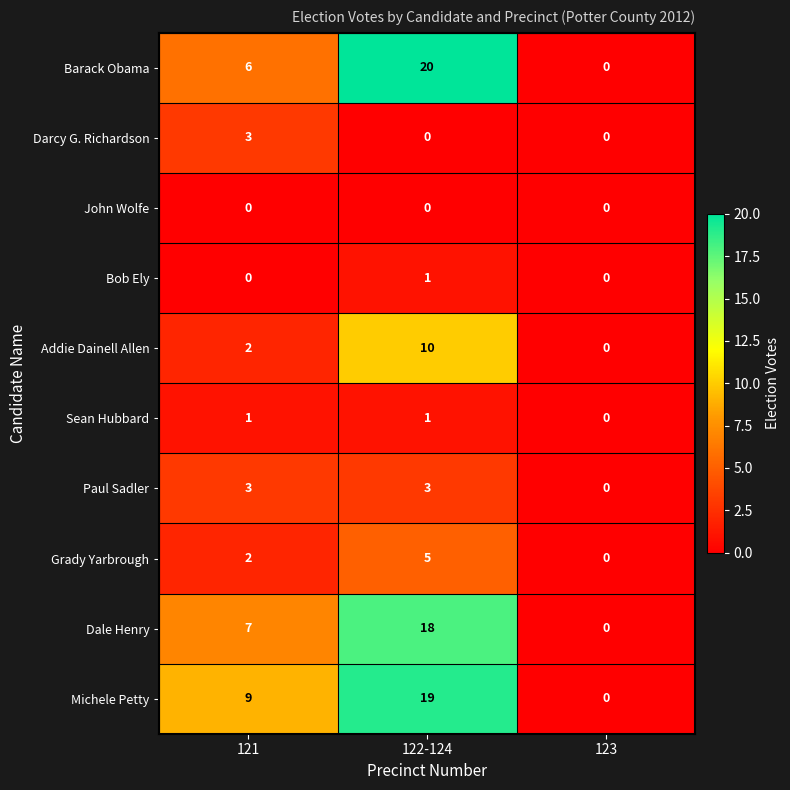

What is the spread (max minus min) of values at 121?

9